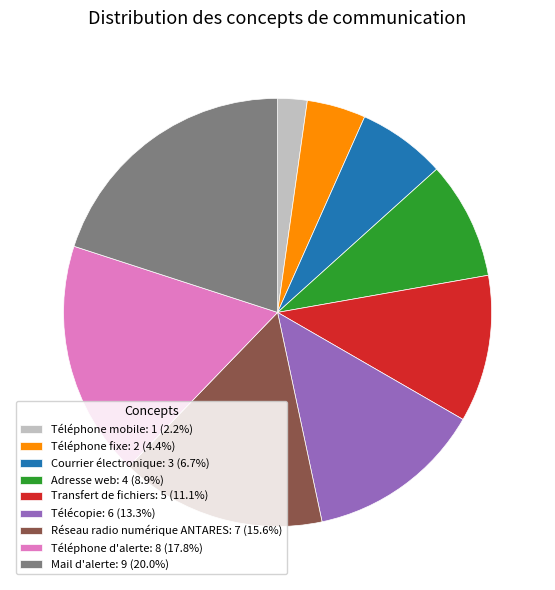

Combined, do Courrier électronique: 3 (6.7%) and Transfert de fichiers: 5 (11.1%) account for over 50%?

No